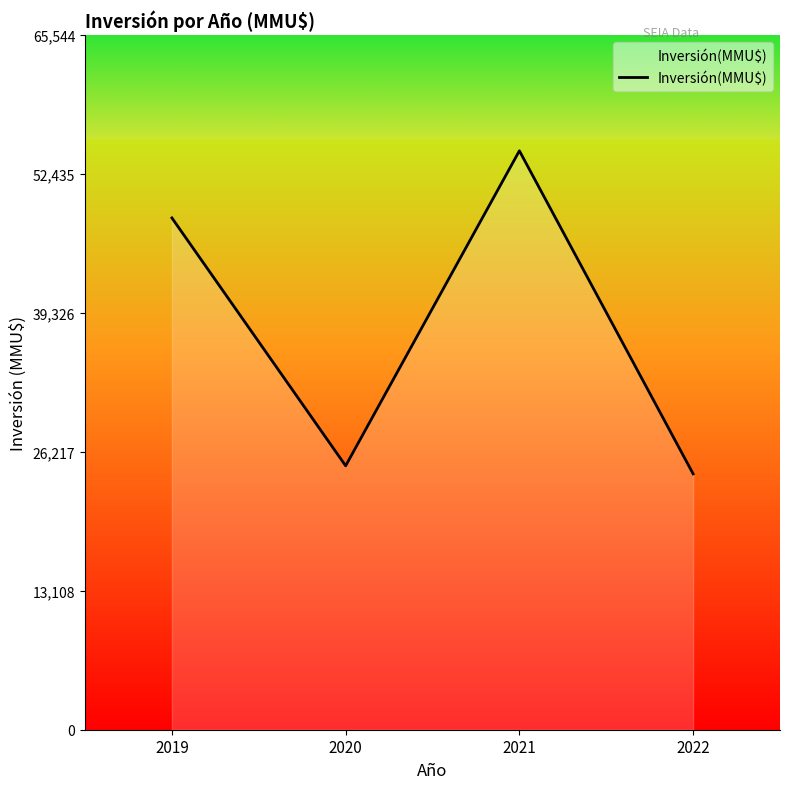

What is the difference between the maximum and second lowest values?

29720